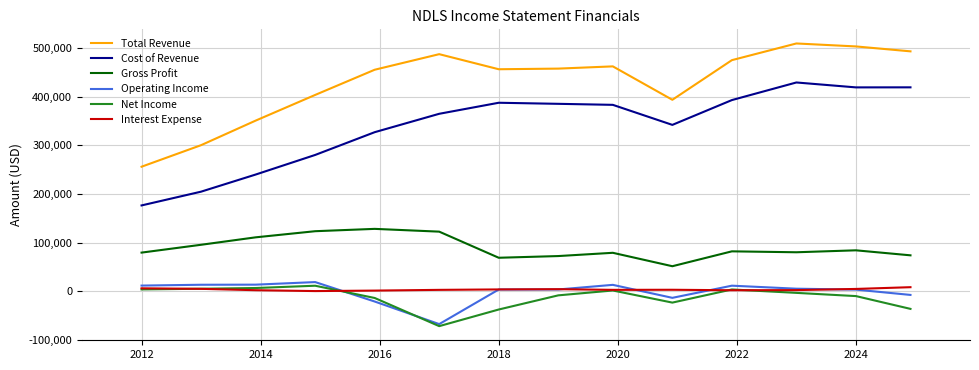

In Total Revenue, how many points are higher than both neighbors (excluding endpoints)?

3